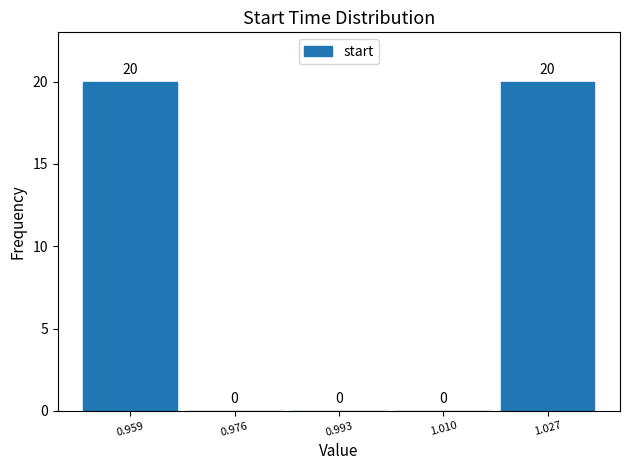

Reading left to right, list every bar in this chart as the range it spans on the x-axis followed by its height. The bar edges are not printed on the chart, so give them approximately, as read against the axis.

0.950 to 0.968: 20
0.968 to 0.984: 0
0.984 to 1.002: 0
1.002 to 1.018: 0
1.018 to 1.034: 20